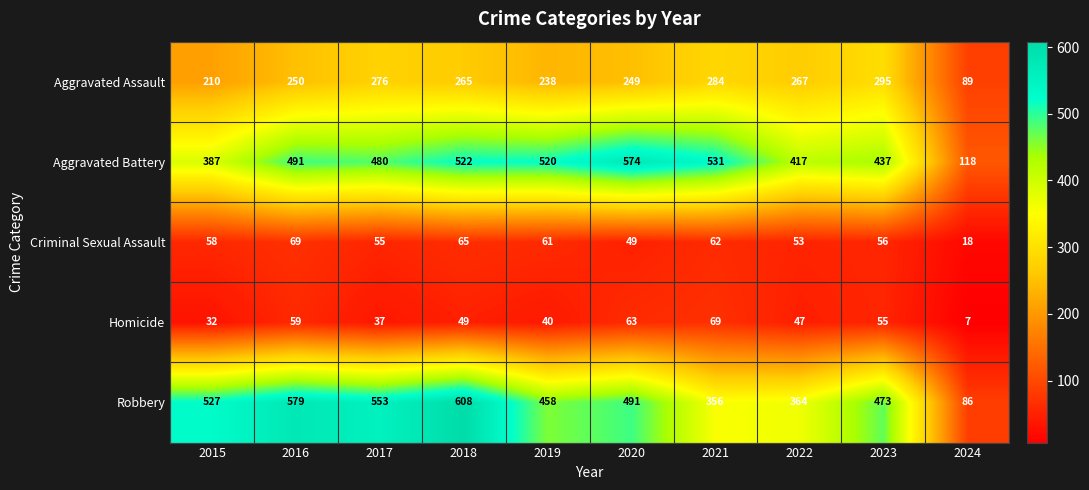

List the labels in order of Aggravated Assault value, smallest first.

2024, 2015, 2019, 2020, 2016, 2018, 2022, 2017, 2021, 2023